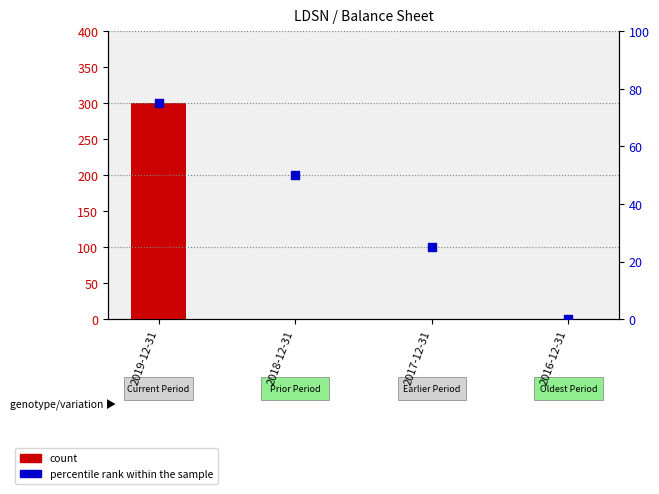

At which category is the sum across all series the highest?

2019-12-31